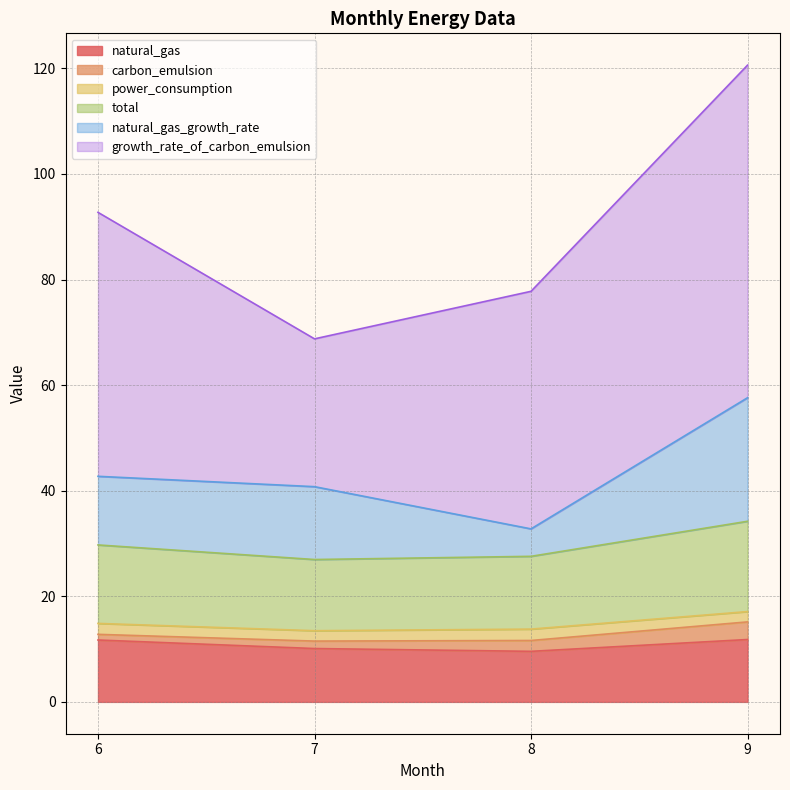

True or false: total and natural_gas_growth_rate intersect in this chart.

False